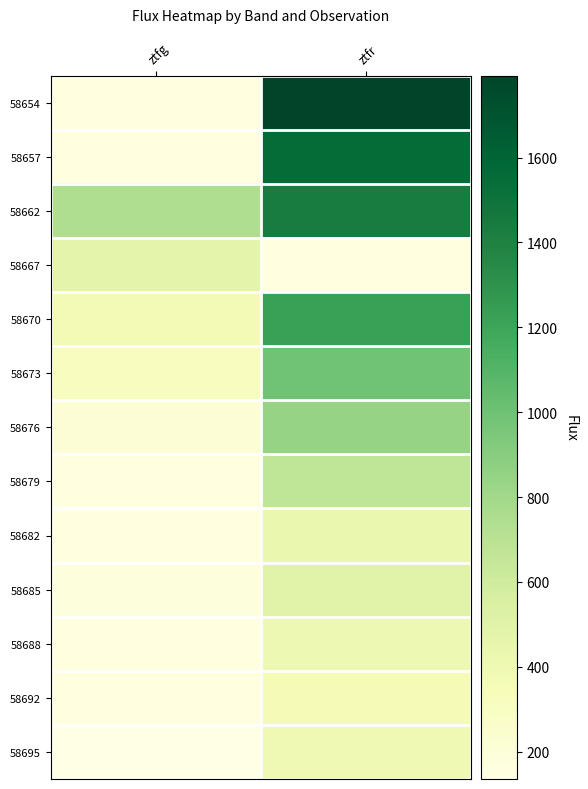

How many values in the 58695 series exceed 388?

1